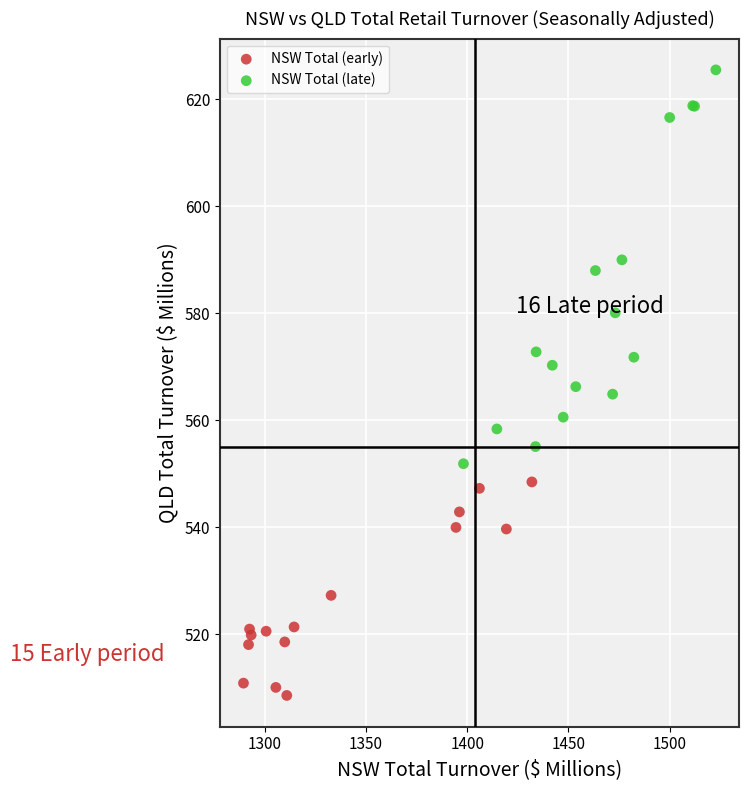

Which series reaches the maximum Y coordinate?

NSW Total (late)